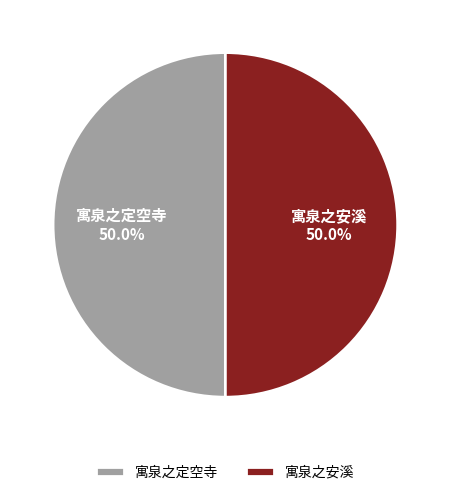

True or false: 寓泉之安溪 accounts for 91% of the total.

False